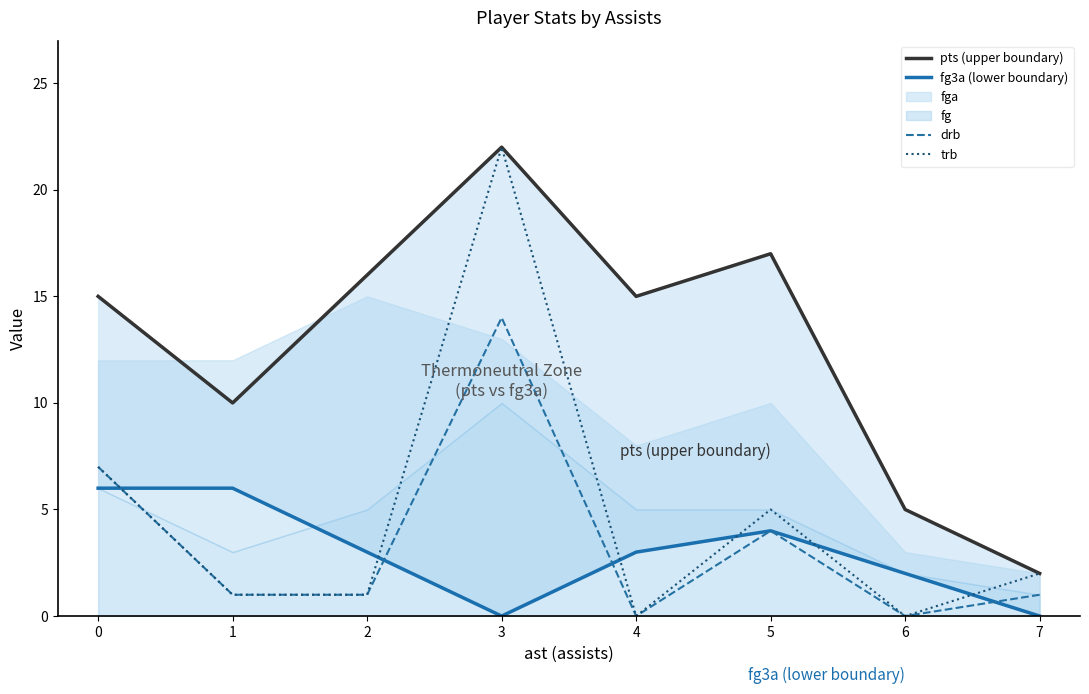

What is the maximum value for trb?

22